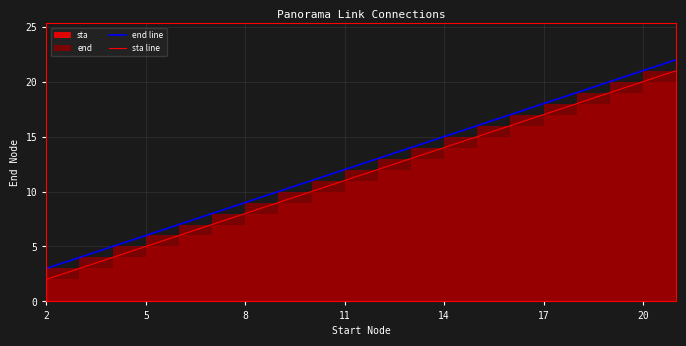

What is the highest value of the sta line series?

21